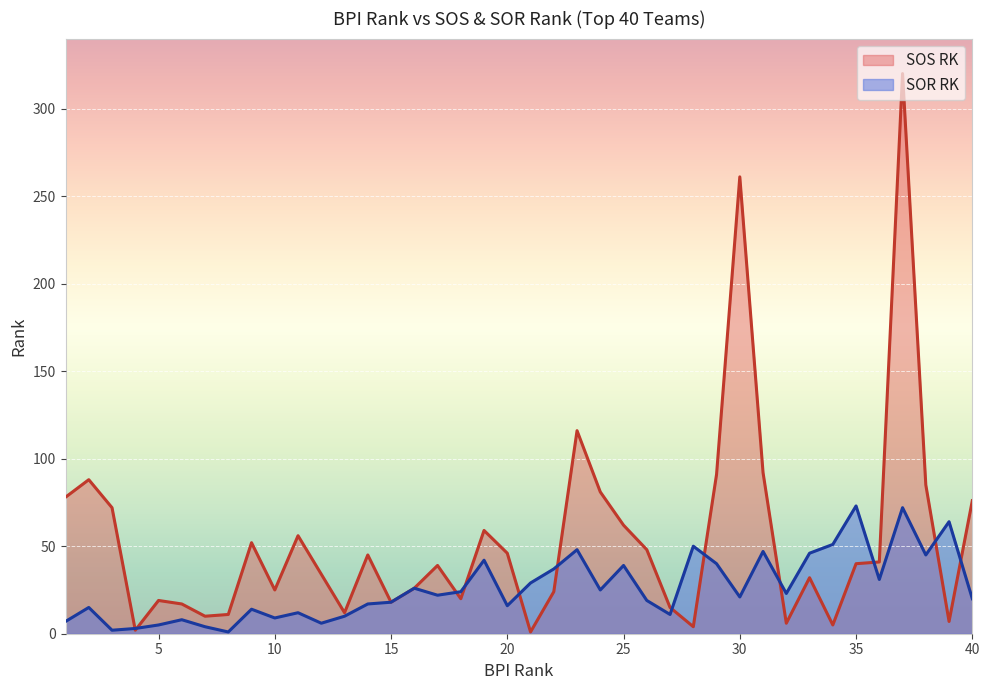

Which series has the largest range (max minus min)?

SOS RK